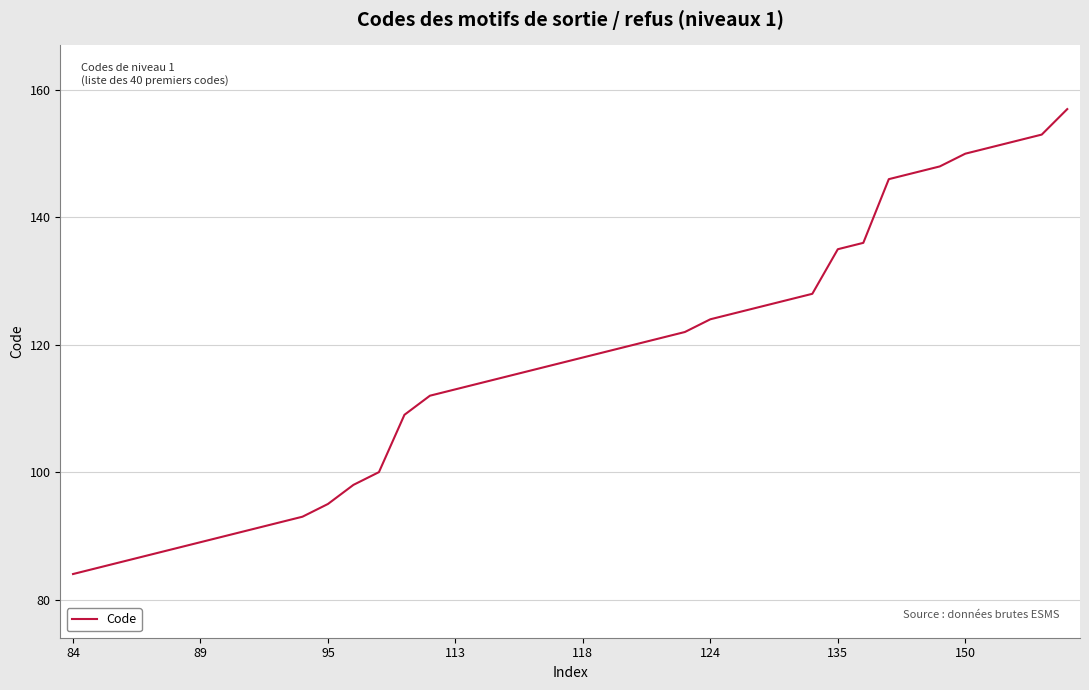

What is the difference between the maximum and minimum values?

73